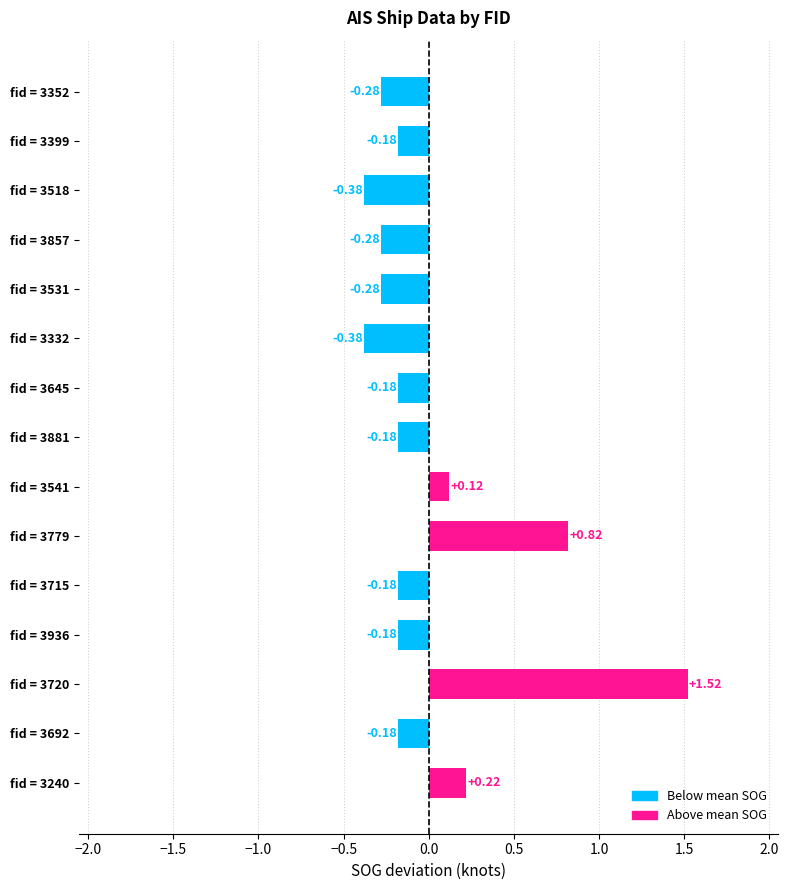

What is the difference between the maximum and minimum values?

1.9